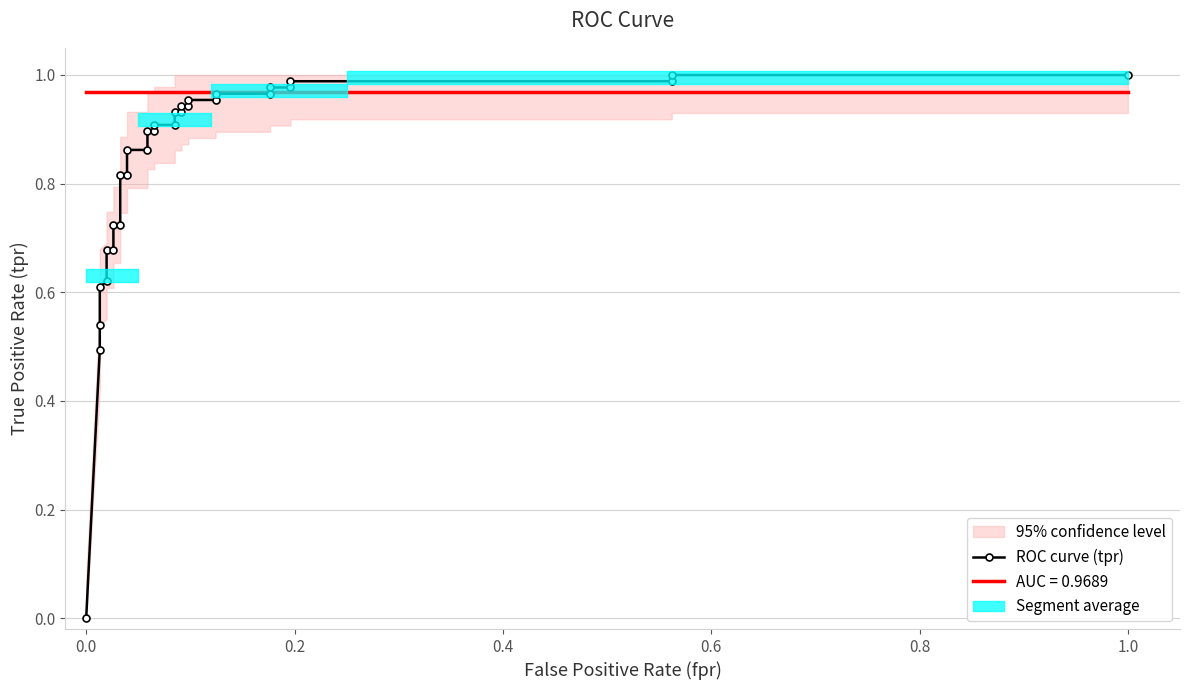

What is the difference between the second highest and second lowest values?

0.5